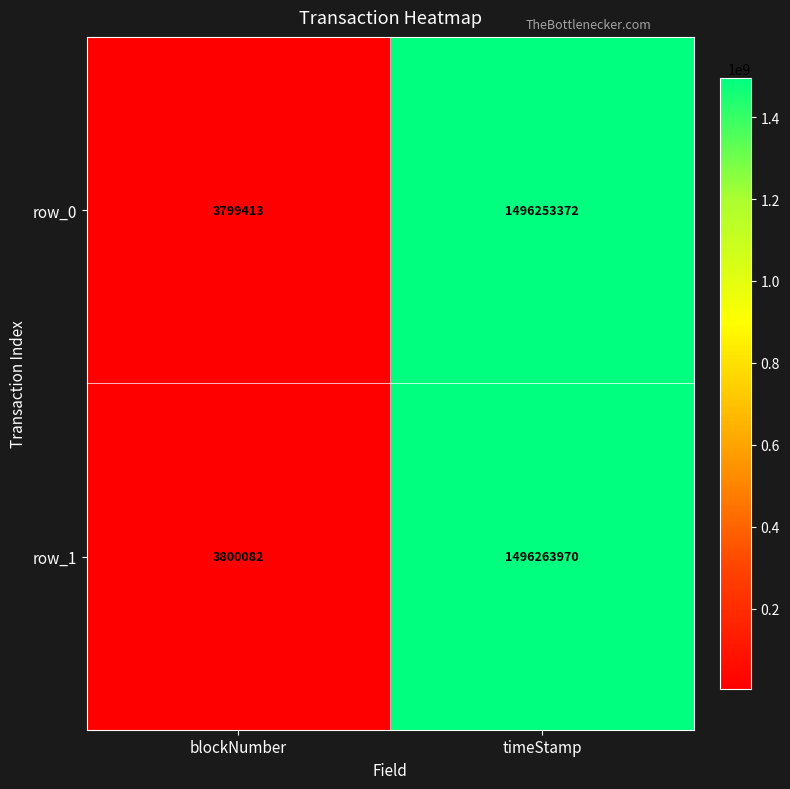

The row_0 series shows 2606014604 at timeStamp. True or false?

False